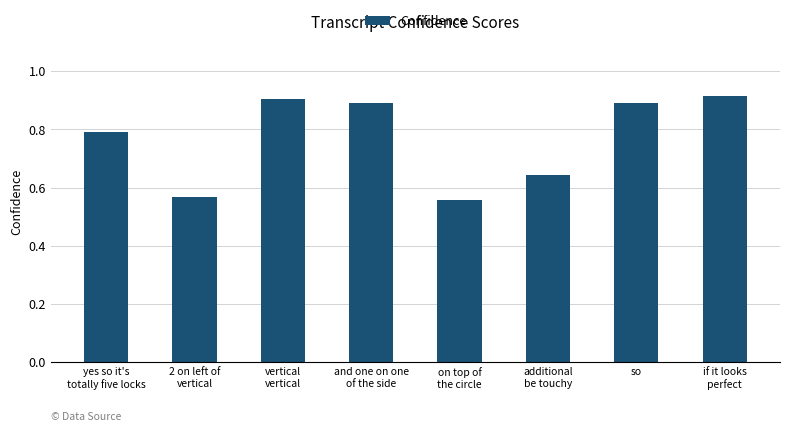

At which category does the chart reach its minimum across all series?

on top of
the circle